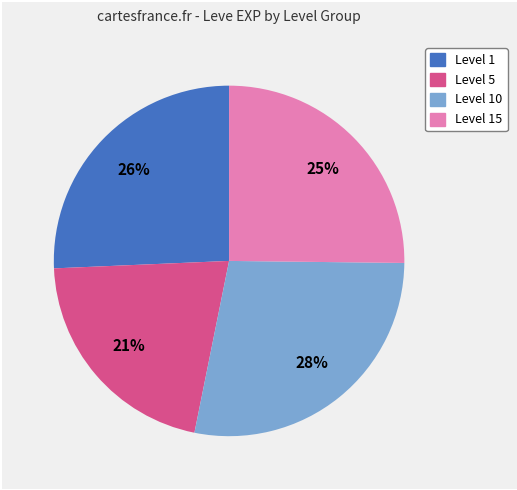

To the nearest percent, what is the difference between the largest and smallest slice percentages?

7%